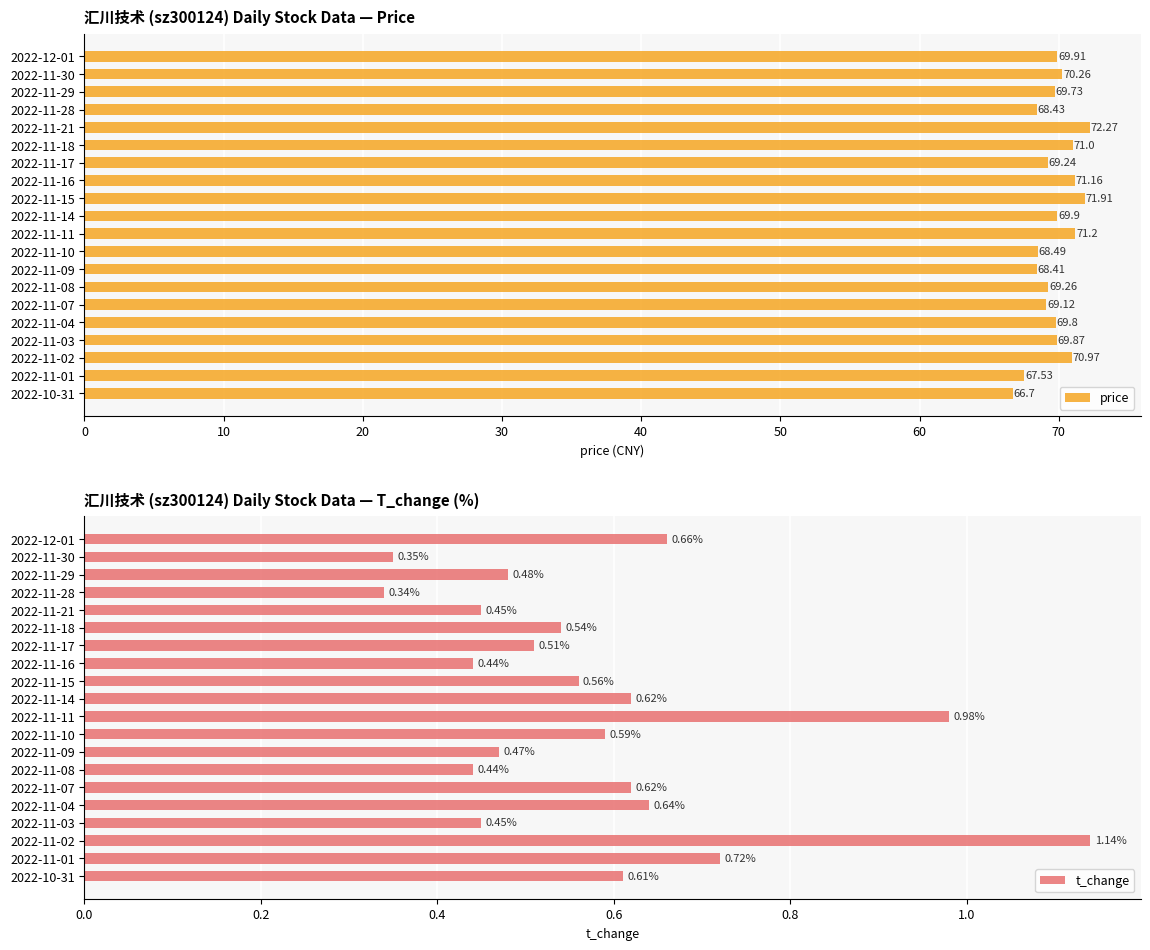

How many values in the price series are below 69?

5